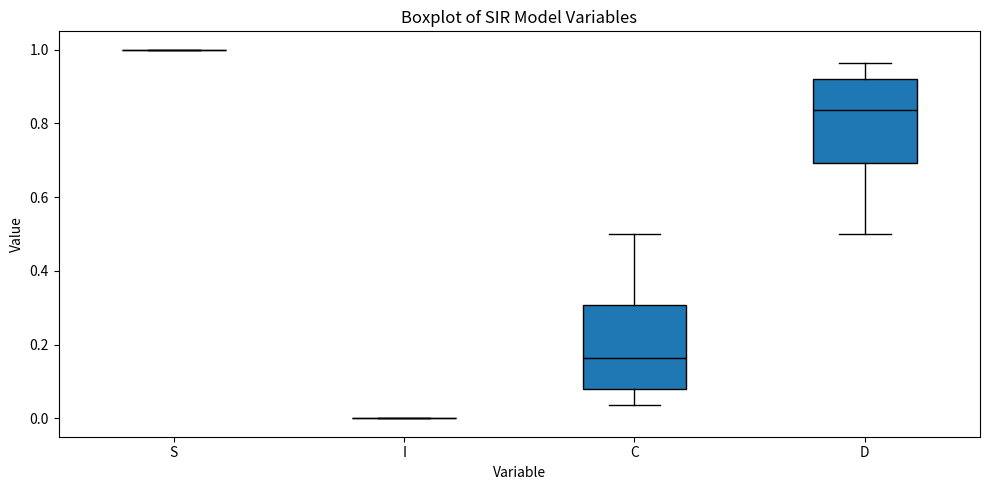

Reading left to right, transcribe this box plot: for each box, give where its median line is, the range the box spans, and where its two whiskers end, as read against the y-axis. The values are not printed on the chart, so give them approximately, as read against the axis.

S: box collapsed to a line at 1.00, whiskers 1.00 to 1.00
I: box collapsed to a line at 0.00, whiskers 0.00 to 0.00
C: median 0.16, box 0.08 to 0.30, whiskers 0.04 to 0.50
D: median 0.84, box 0.70 to 0.92, whiskers 0.50 to 0.96